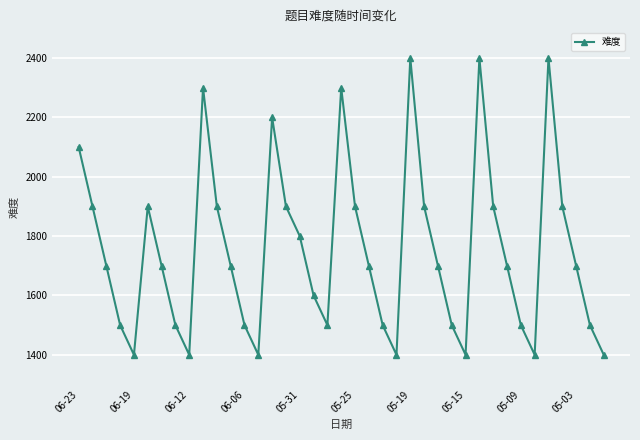

How many interior local peaks (higher than both neighbors) does the data have?

7